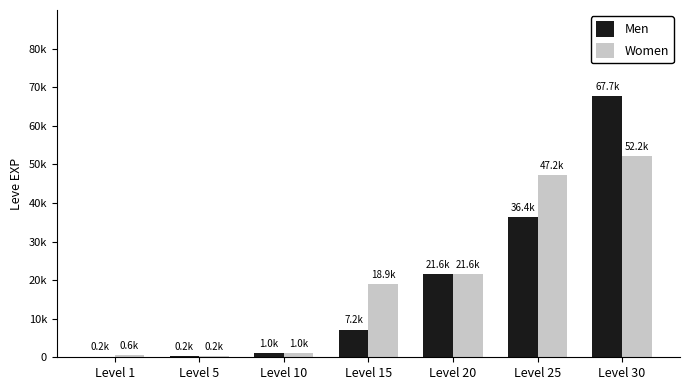

At which label is Men closest to 33945?

Level 25